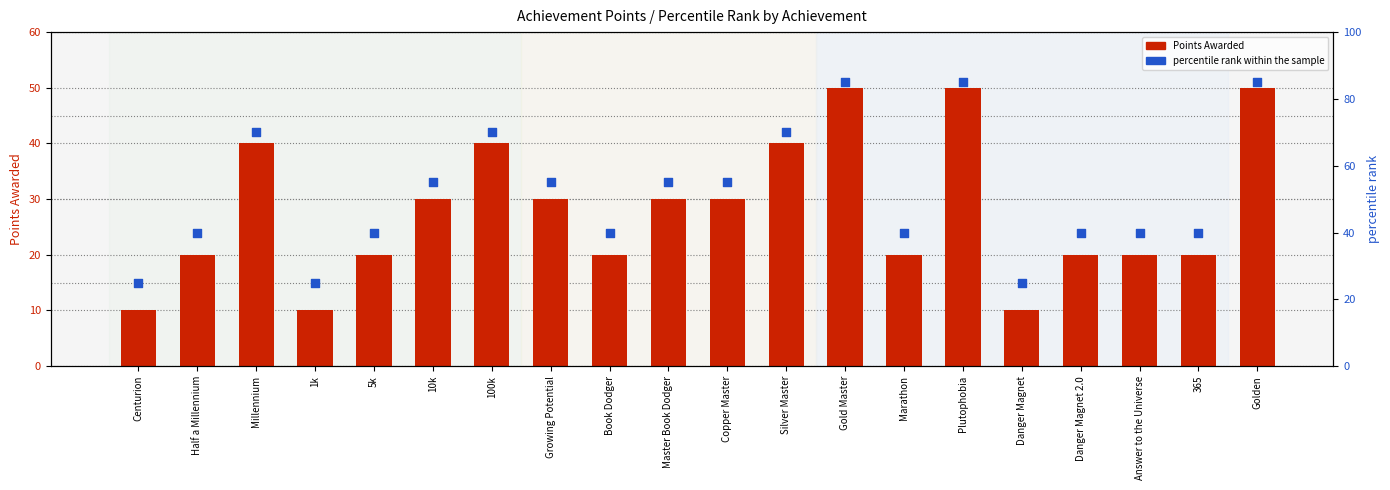

What are all the series names shown in the legend?

Points Awarded, percentile rank within the sample